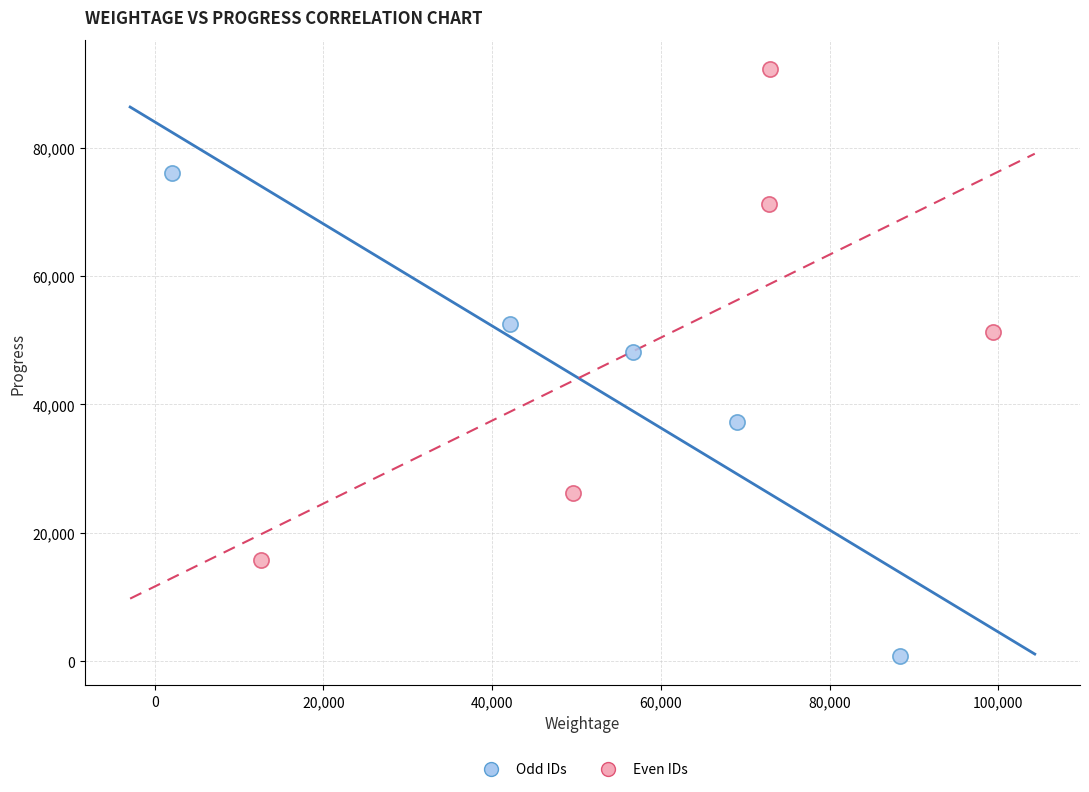

Which series contains the highest Y value?

Even IDs